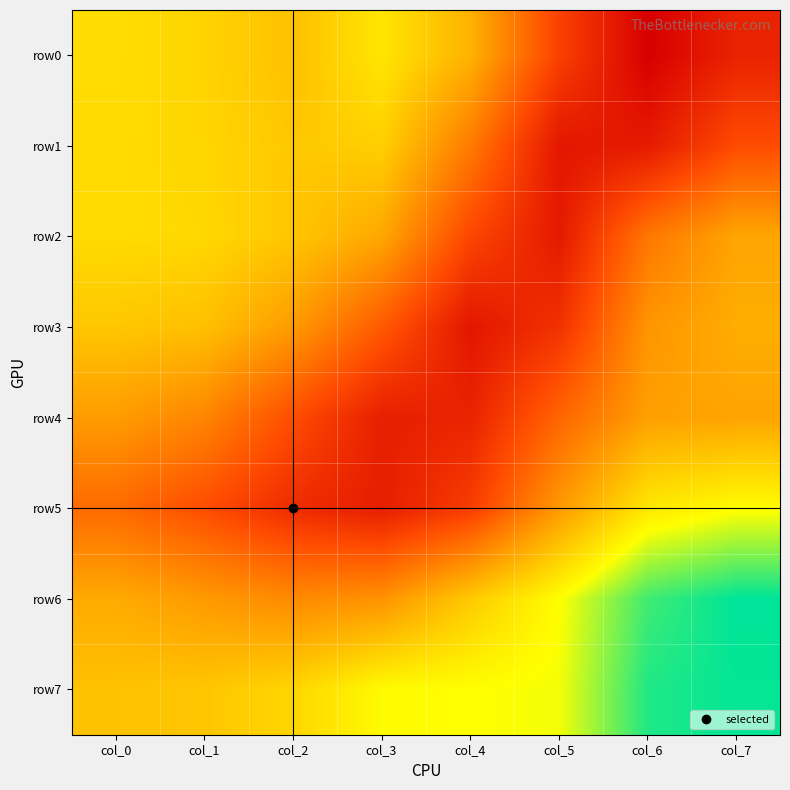

What is the total value across all series at col_7?

-39143